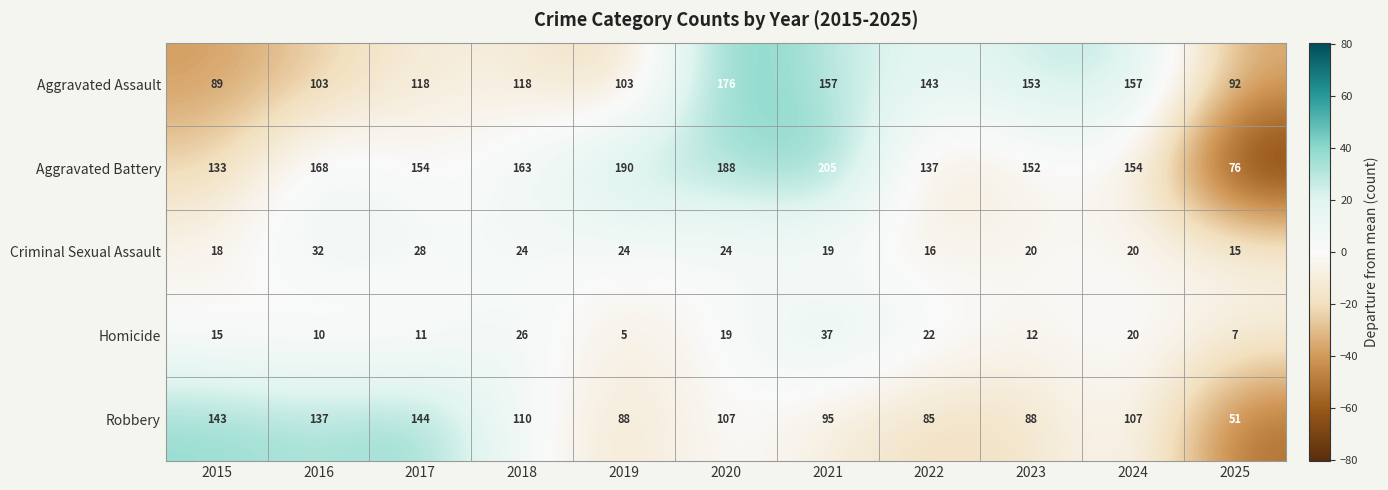

How many values in the Criminal Sexual Assault series are below 20?

4